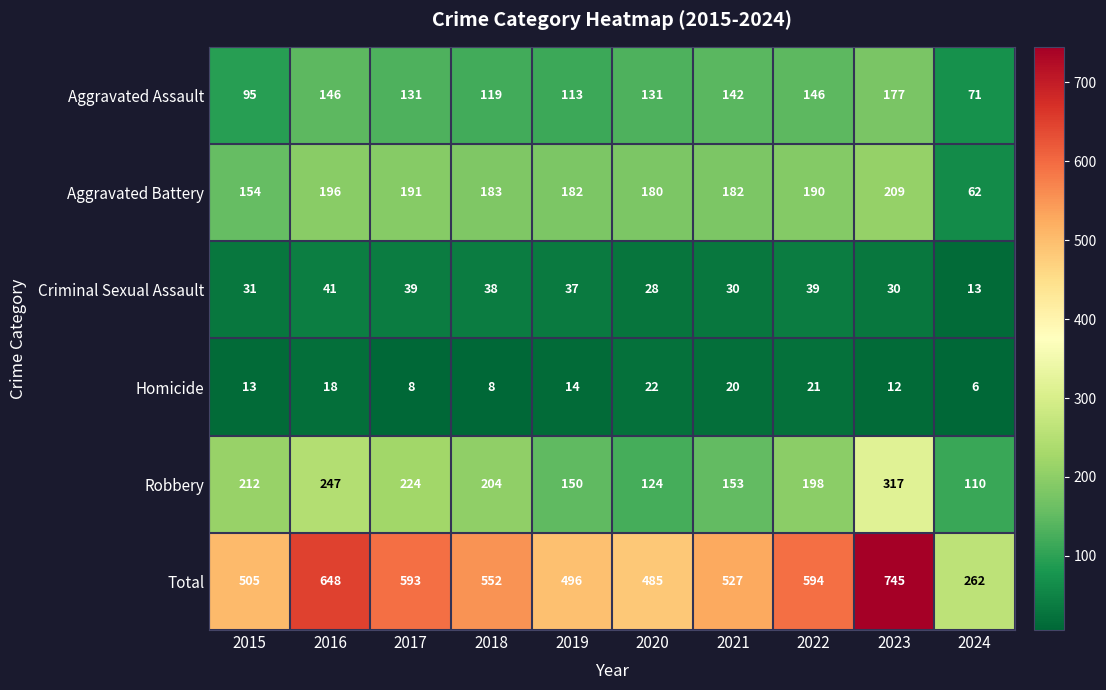

Which series has the largest total across all categories?

Total